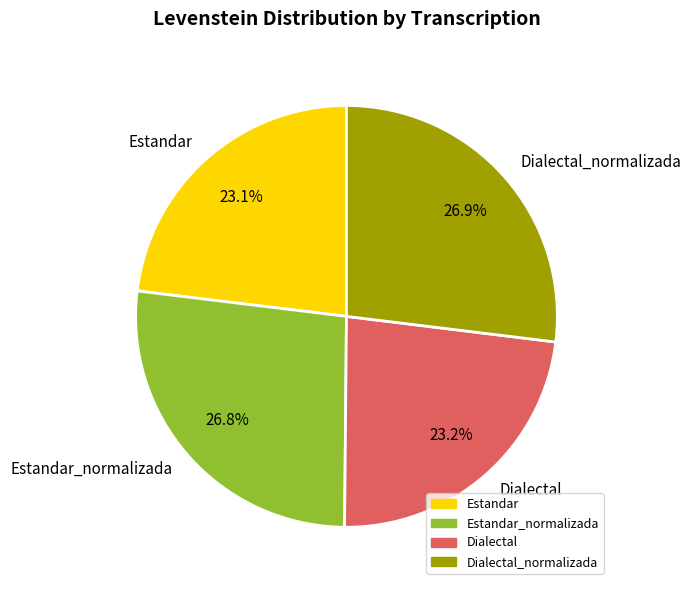

To the nearest percent, what percentage of the pie is Dialectal?

23%